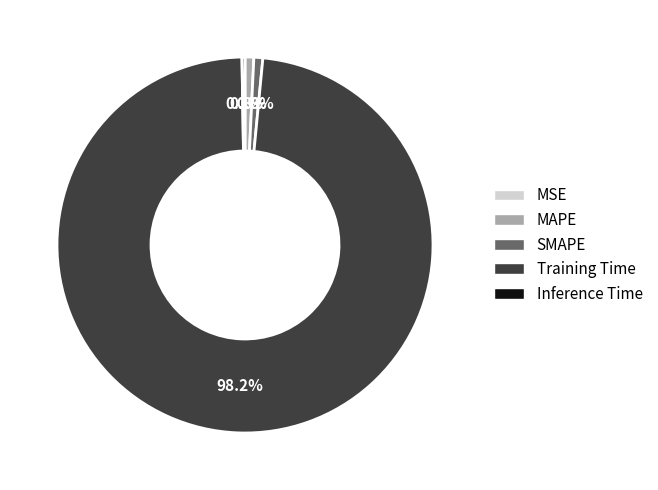

Is the sum of Training Time and SMAPE greater than half?

Yes